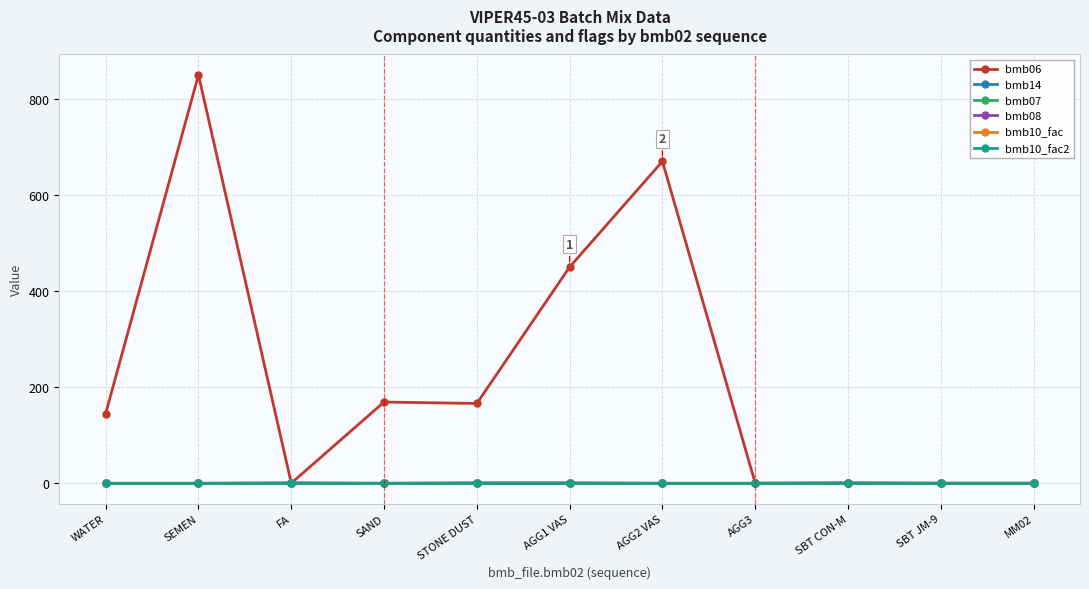

True or false: bmb08 has a value of 0 at AGG1 VAS.

True